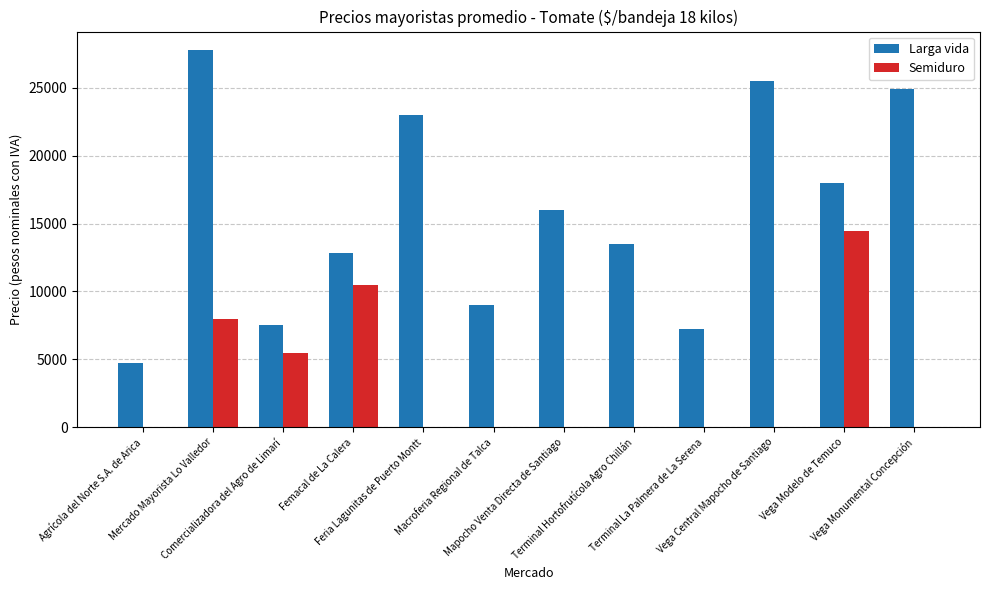

Between Macroferia Regional de Talca and Vega Monumental Concepción, which series saw the biggest shift?

Larga vida